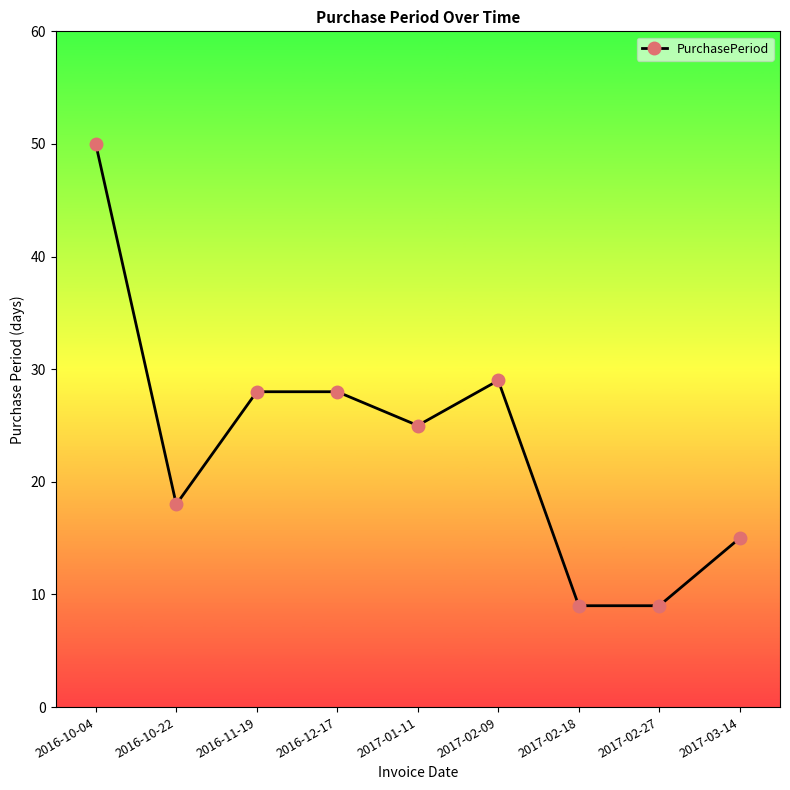

True or false: the data has more than 2 interior local peaks.

False